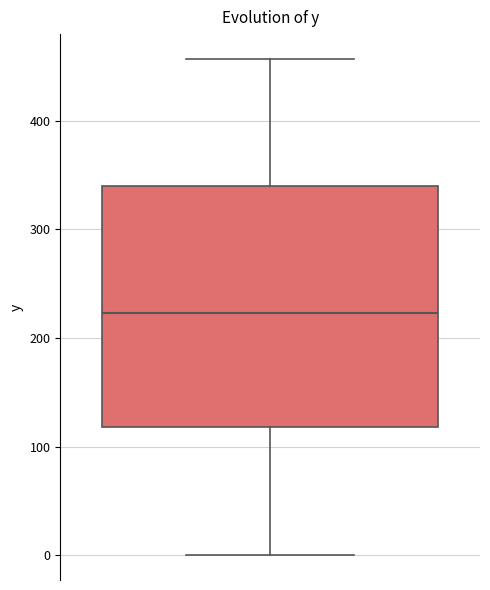

Transcribe this box plot: give where the median line is, the range the box spans, and where the two whiskers end, as read against the y-axis. The values are not printed on the chart, so give them approximately, as read against the axis.

median 220, box 120 to 340, whiskers 0 to 460